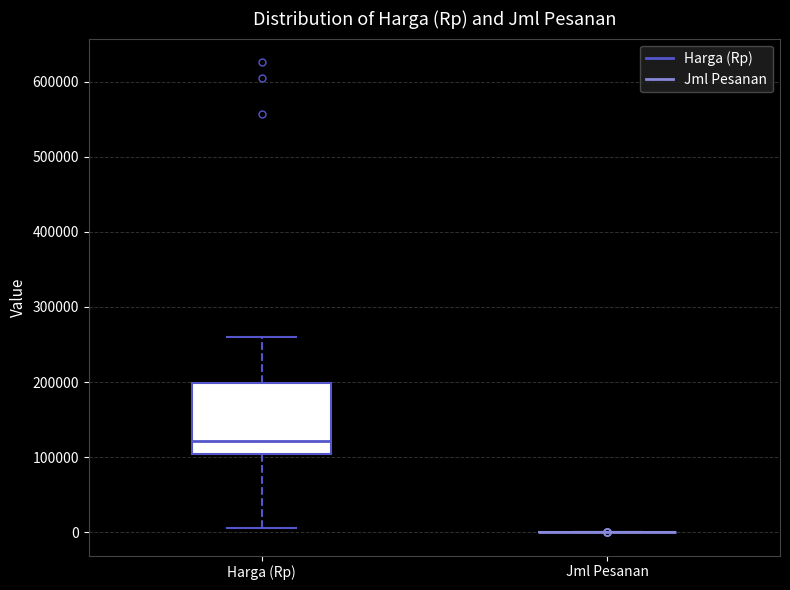

Comparing the boxes themselves (not the whiskers), which one is the tallest?

Harga (Rp)